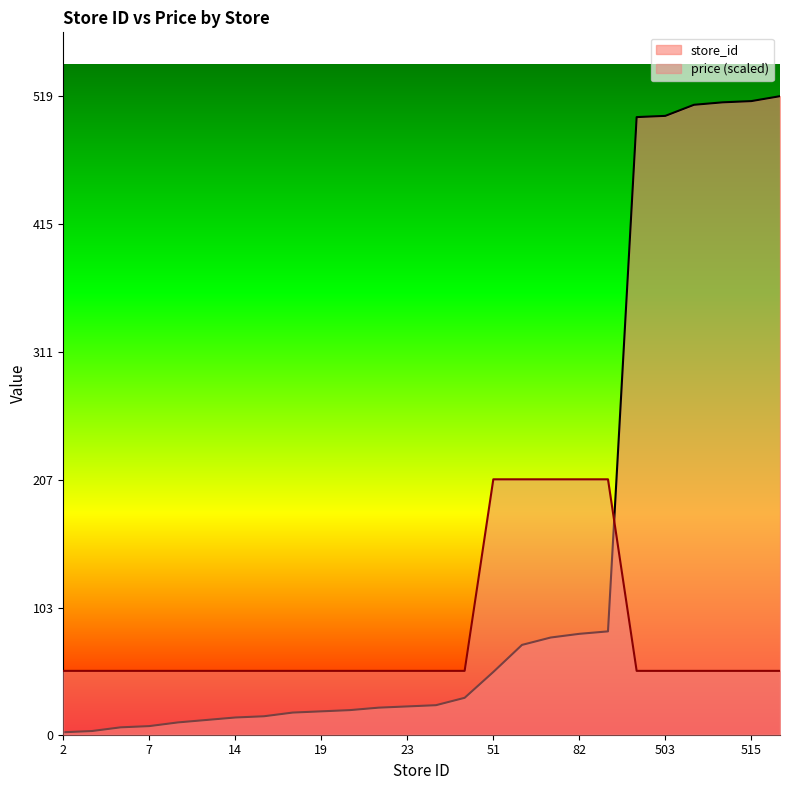

Rank the series at 20 from highest to lowest value.

price, store_id